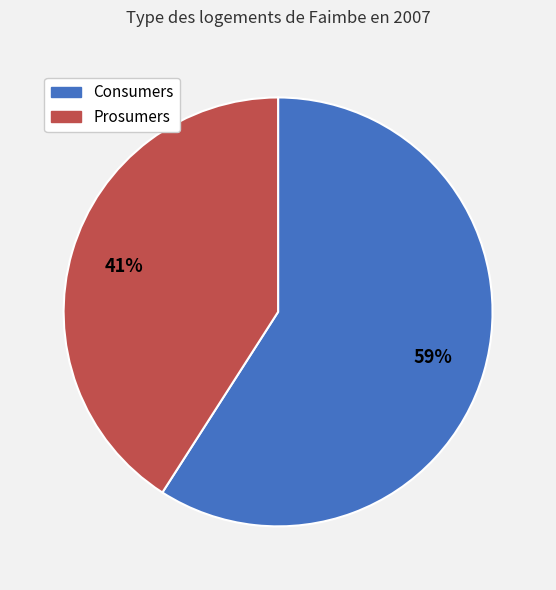

To the nearest percent, what is the combined percentage of Consumers and Prosumers?

100%